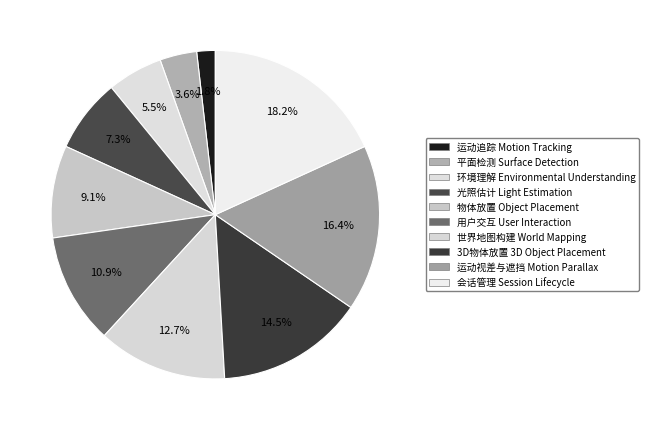

What percentage is the 物体放置 Object Placement slice, to the nearest percent?

9%